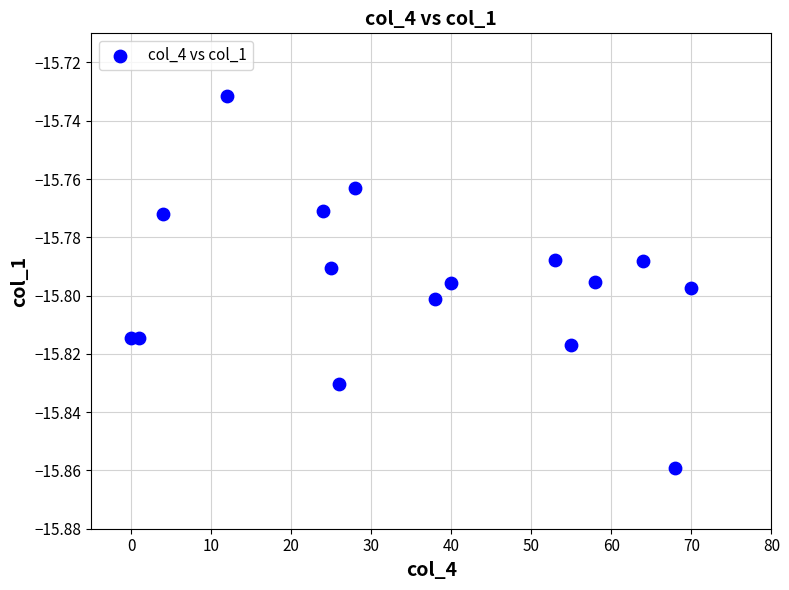

What is the range of X values (max minus min)?

70.0